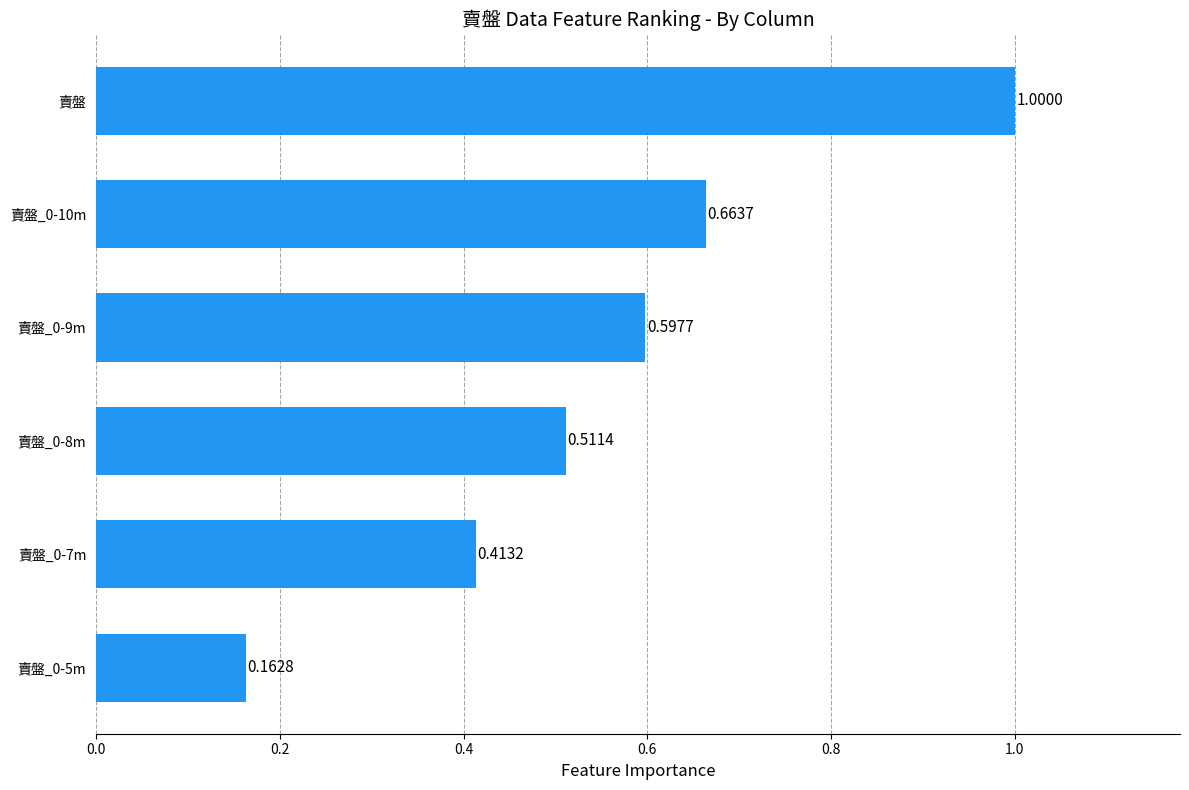

Rank the categories by value from lowest to highest.

賣盤_0-5m, 賣盤_0-7m, 賣盤_0-8m, 賣盤_0-9m, 賣盤_0-10m, 賣盤